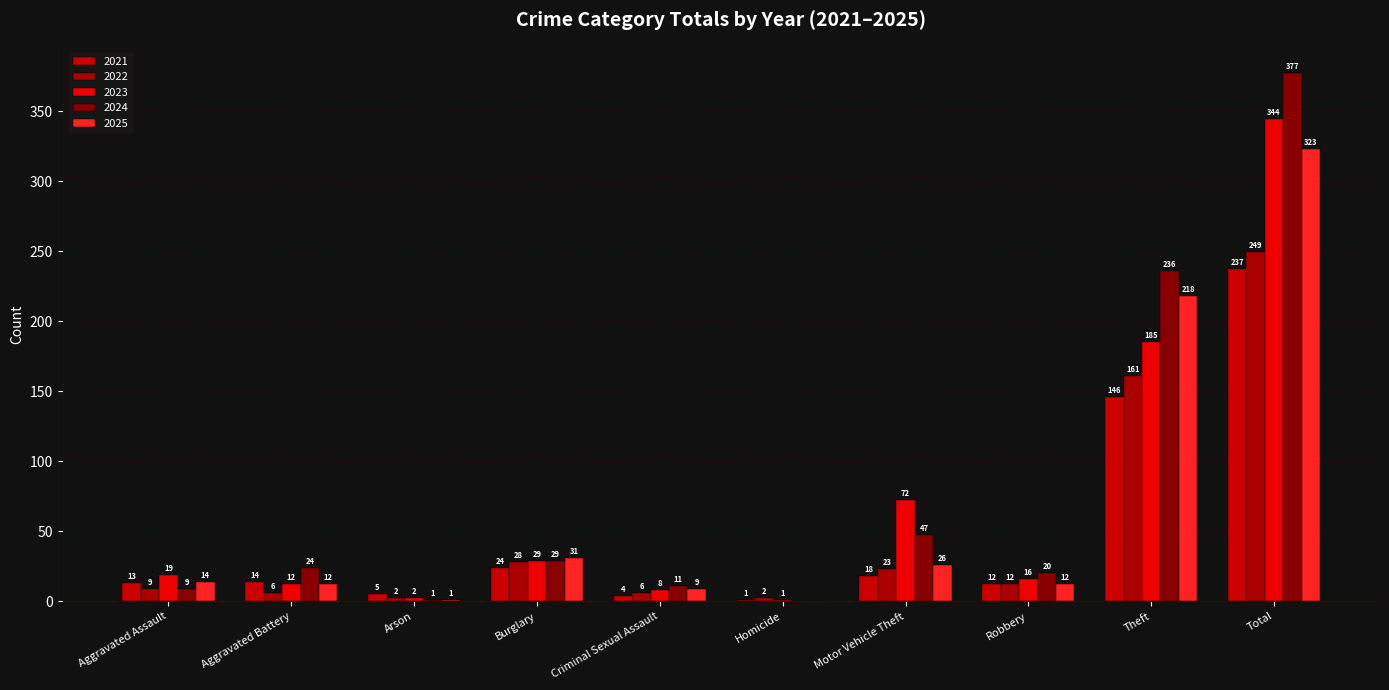

At which category is the sum across all series the highest?

Total